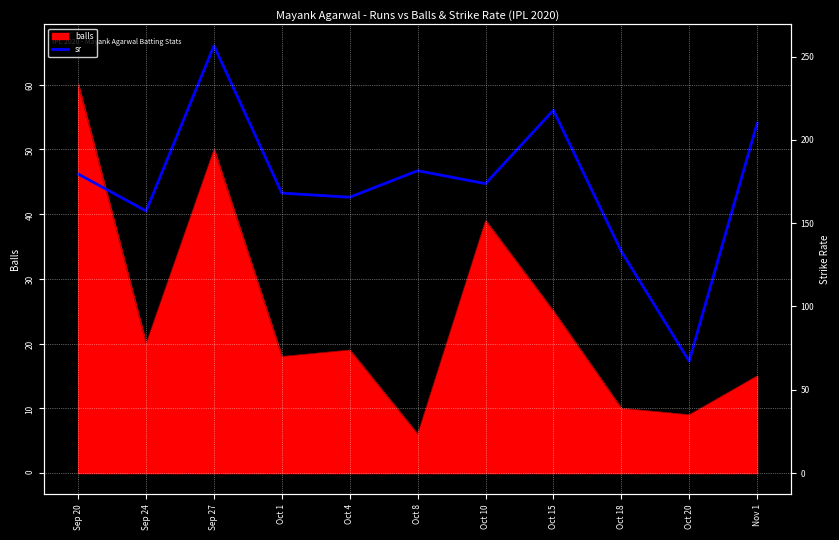

How many points are higher than both their immediate neighbors (excluding endpoints)?

3